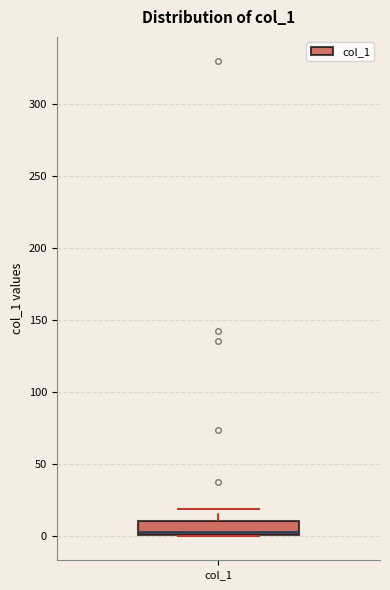

Transcribe this box plot: give where the median line is, the range the box spans, and where the two whiskers end, as read against the y-axis. The values are not printed on the chart, so give them approximately, as read against the axis.

median 5, box 0 to 10, whiskers 0 to 20